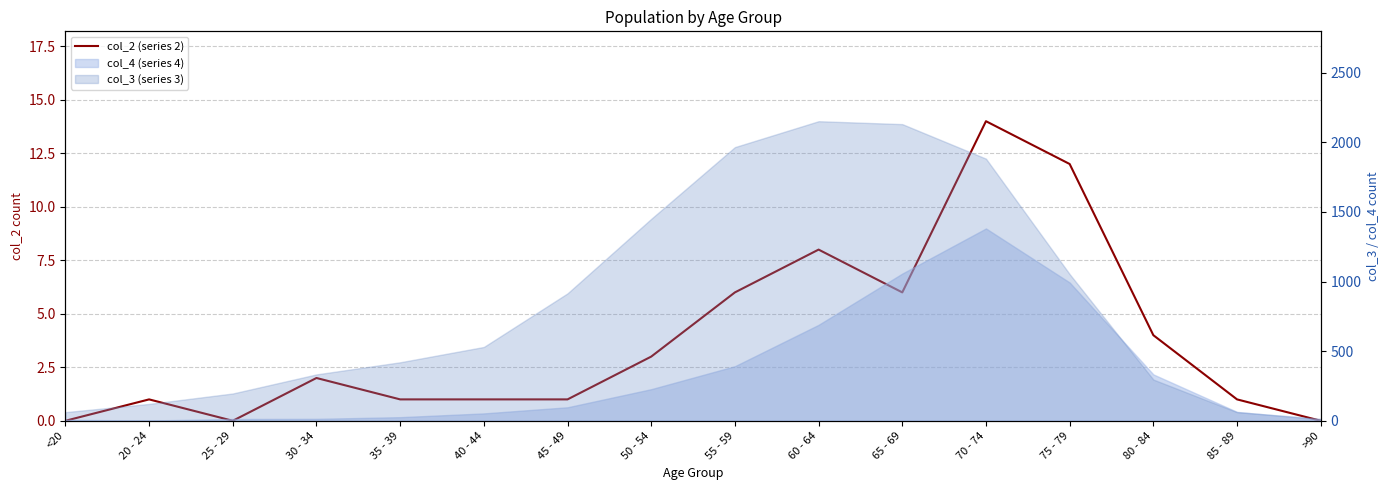

What is the difference between the maximum and minimum values?

14